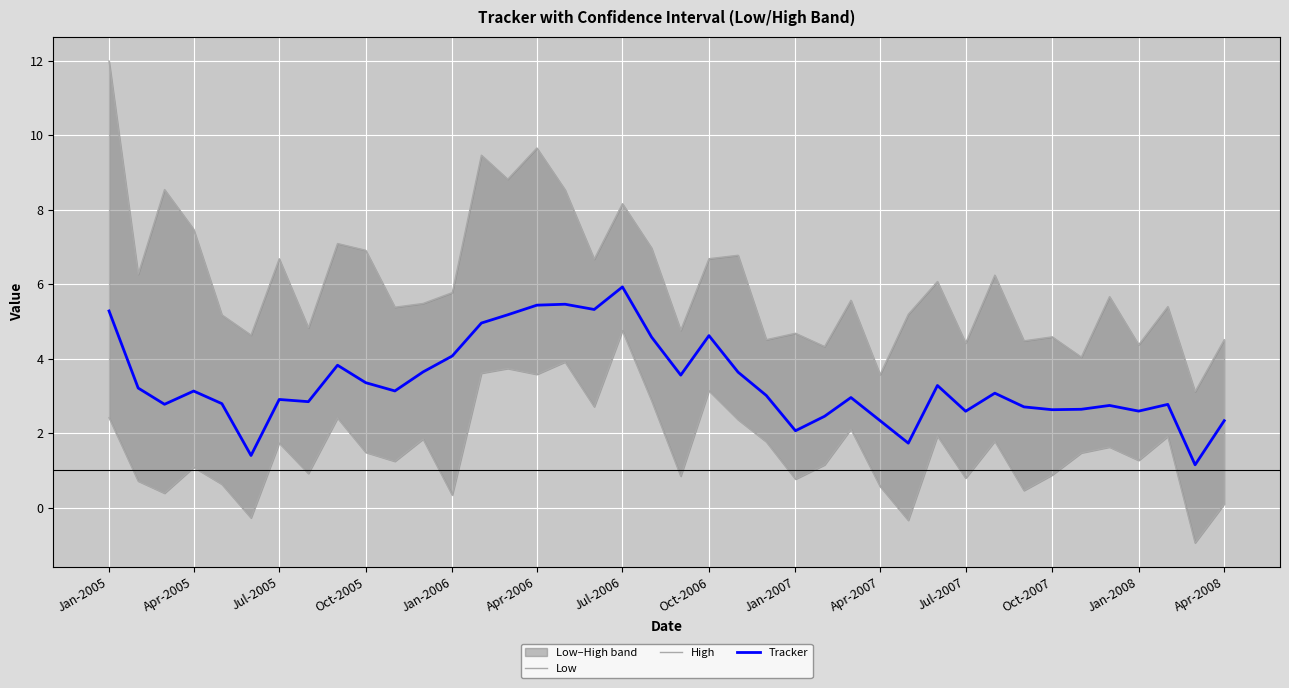

How many distinct data groups are displayed?

3